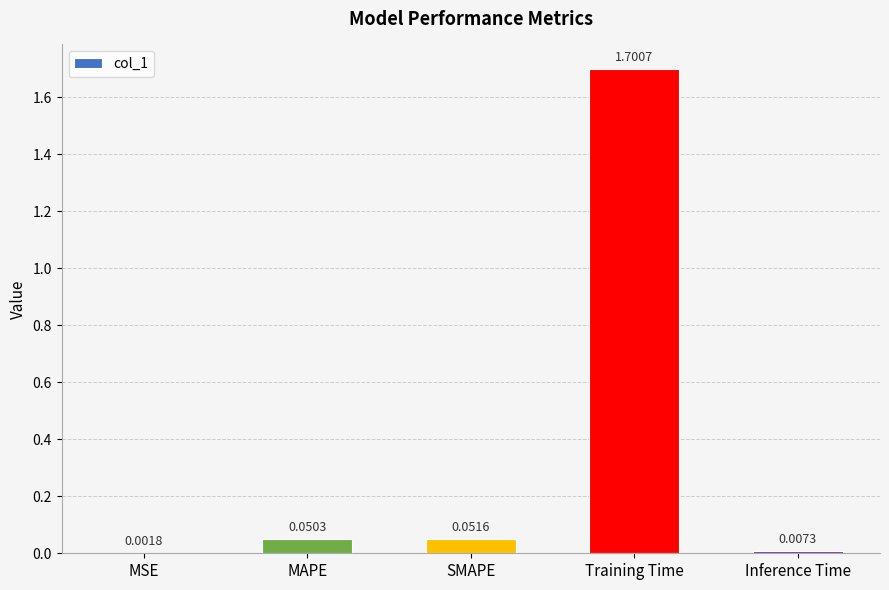

The chart shows a value of 1.7 at Training Time. True or false?

True